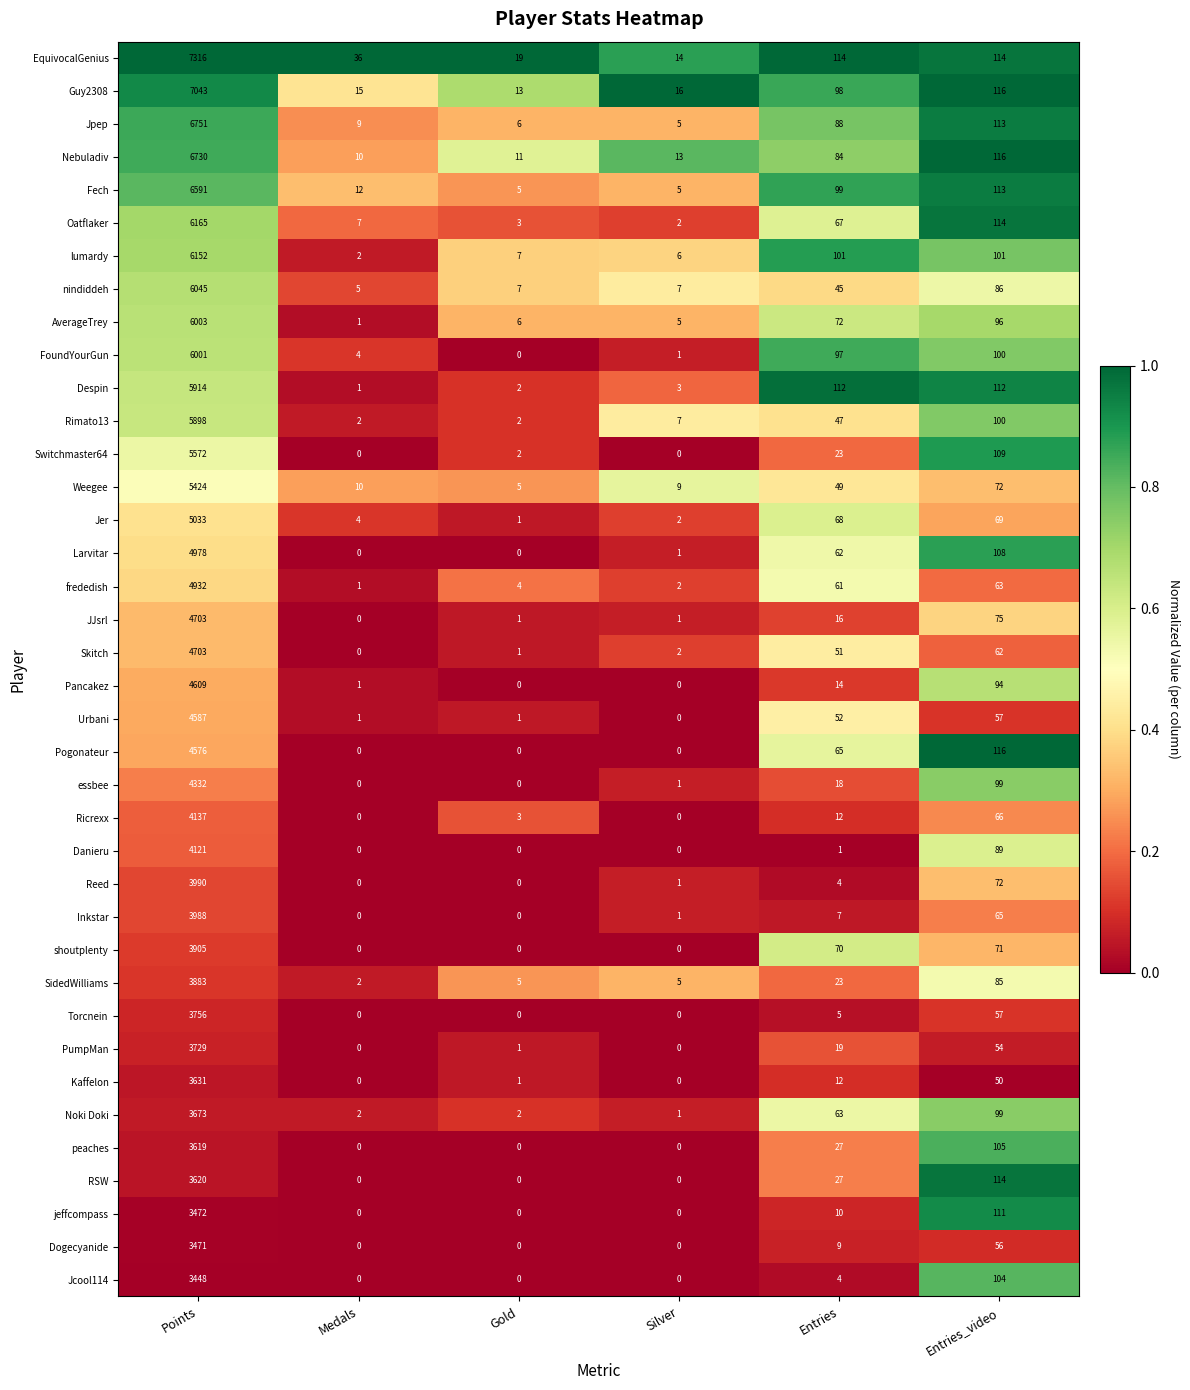

What is the total value across all series at Entries_video?

3403